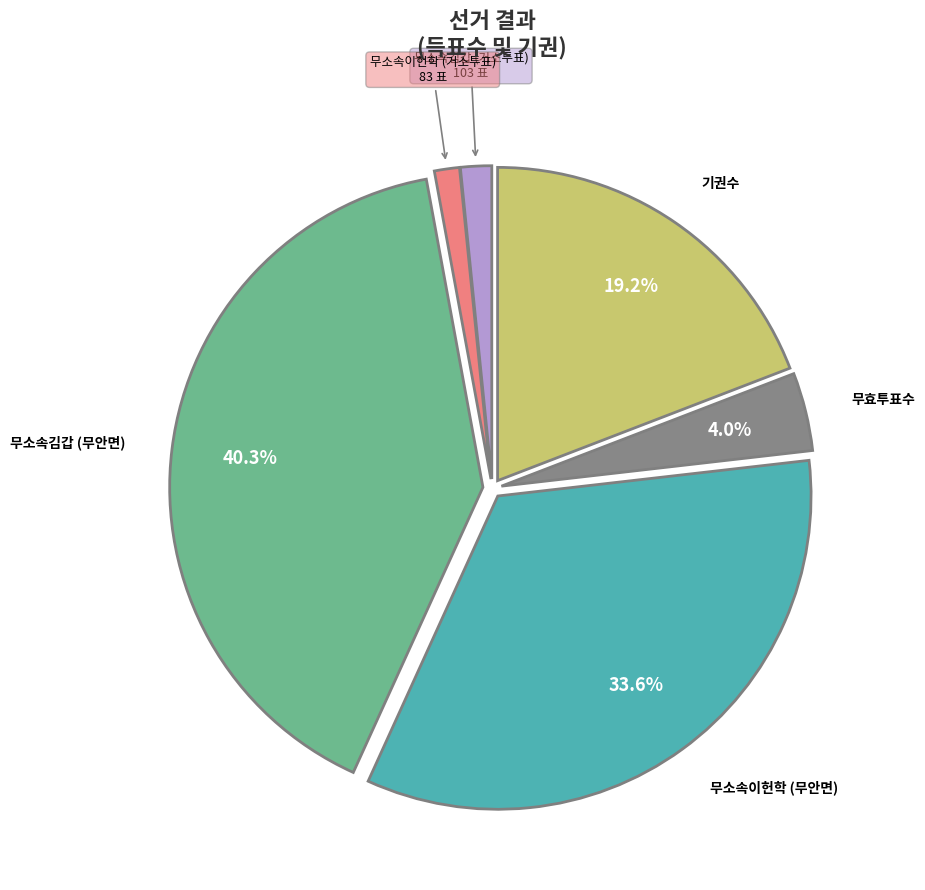

Is there any slice that represents more than half of the pie?

No